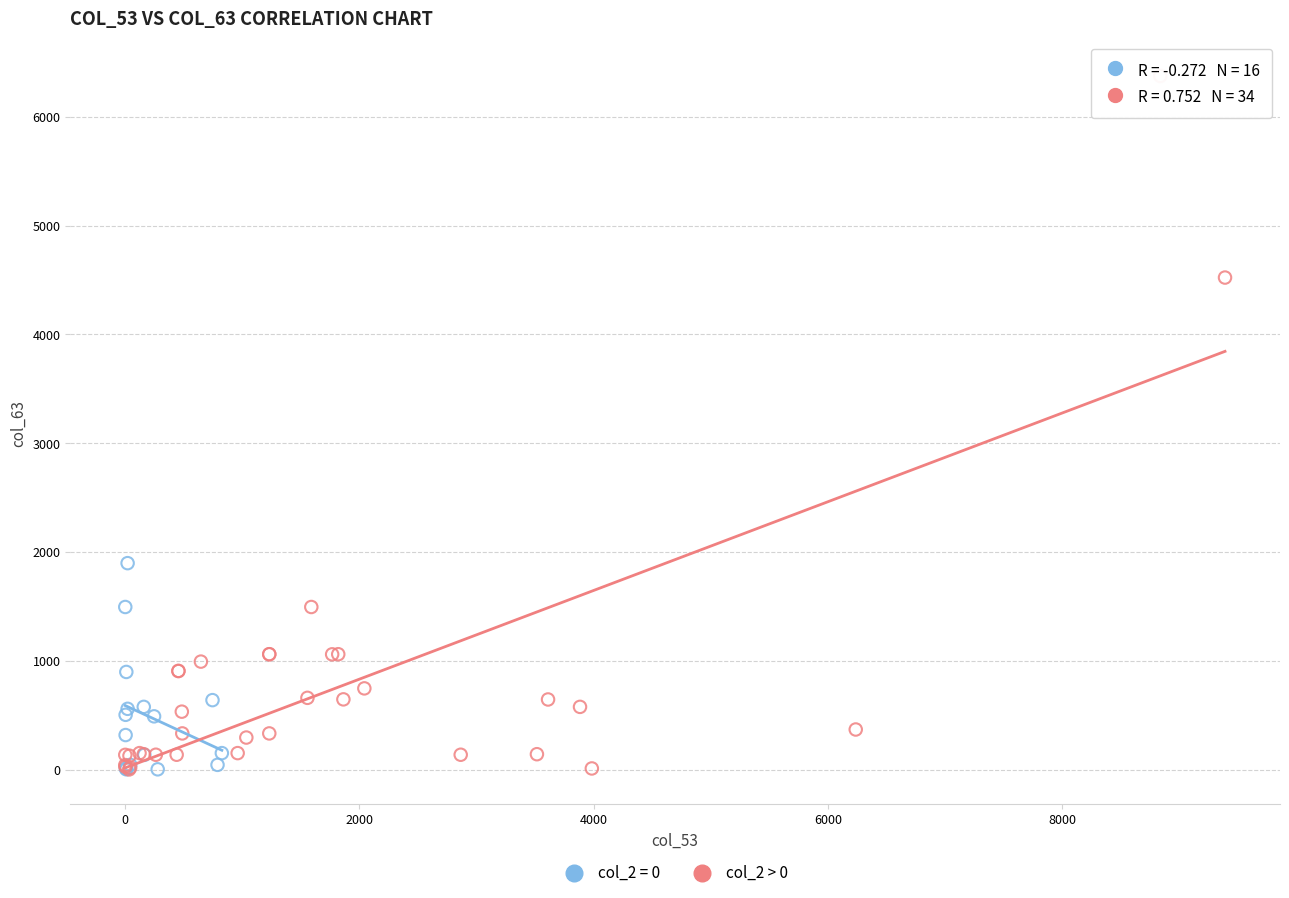

Which series contains the highest Y value?

col_2 > 0